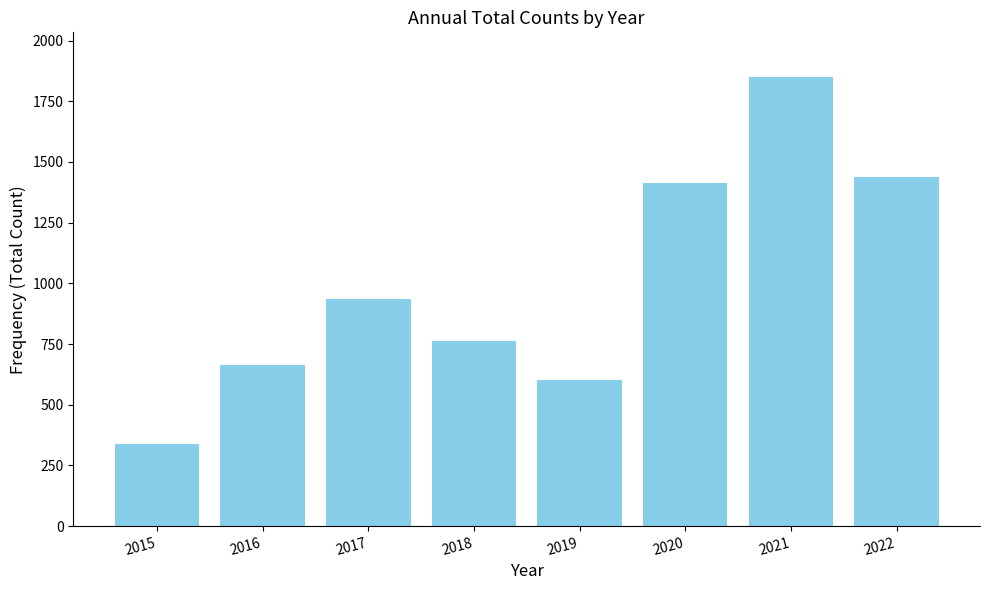

What is the change in value from 2017 to 2018?

-173